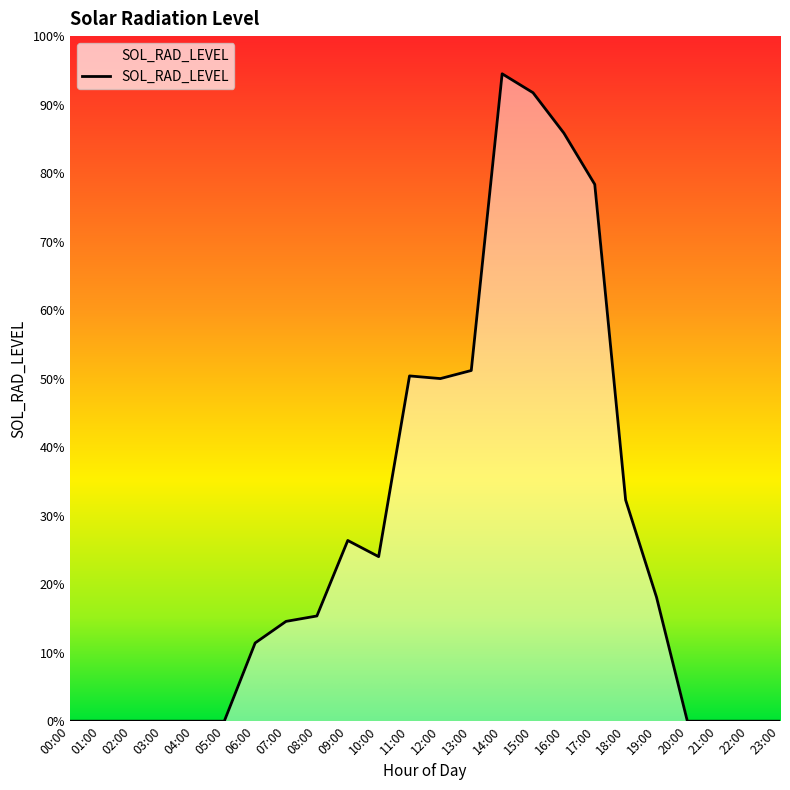

How many distinct data groups are displayed?

1